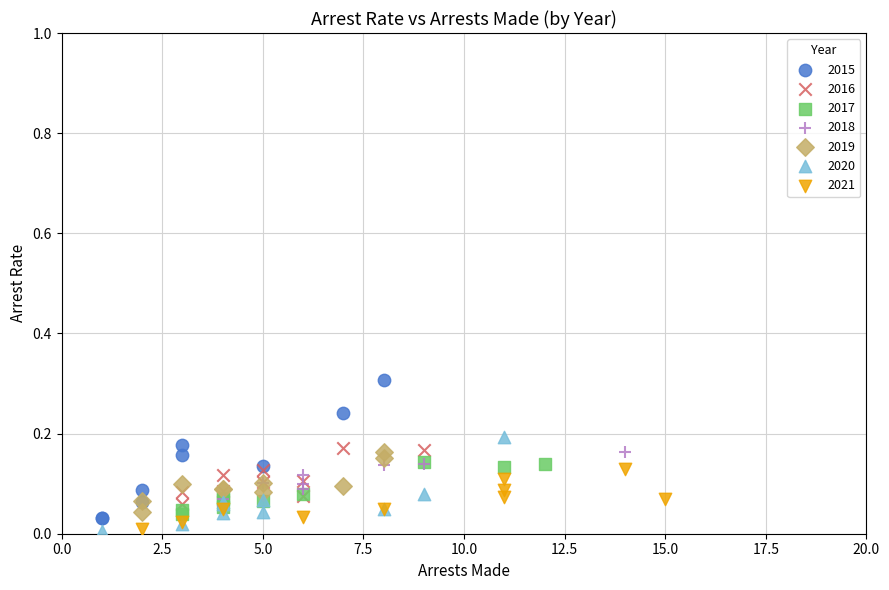

Which series contains the highest Y value?

2015